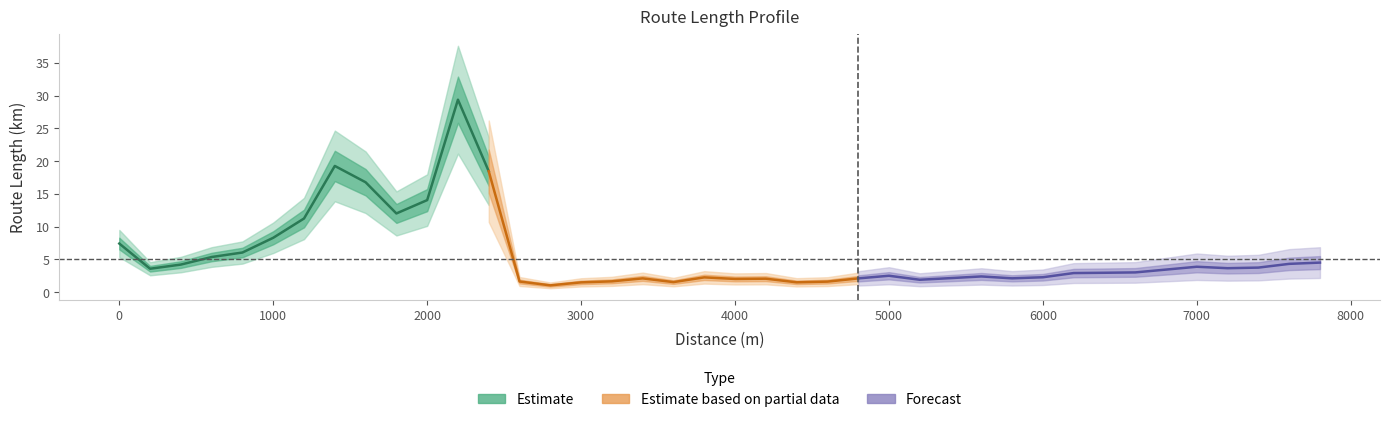

What is the value of the 14th point from the left?

1.6